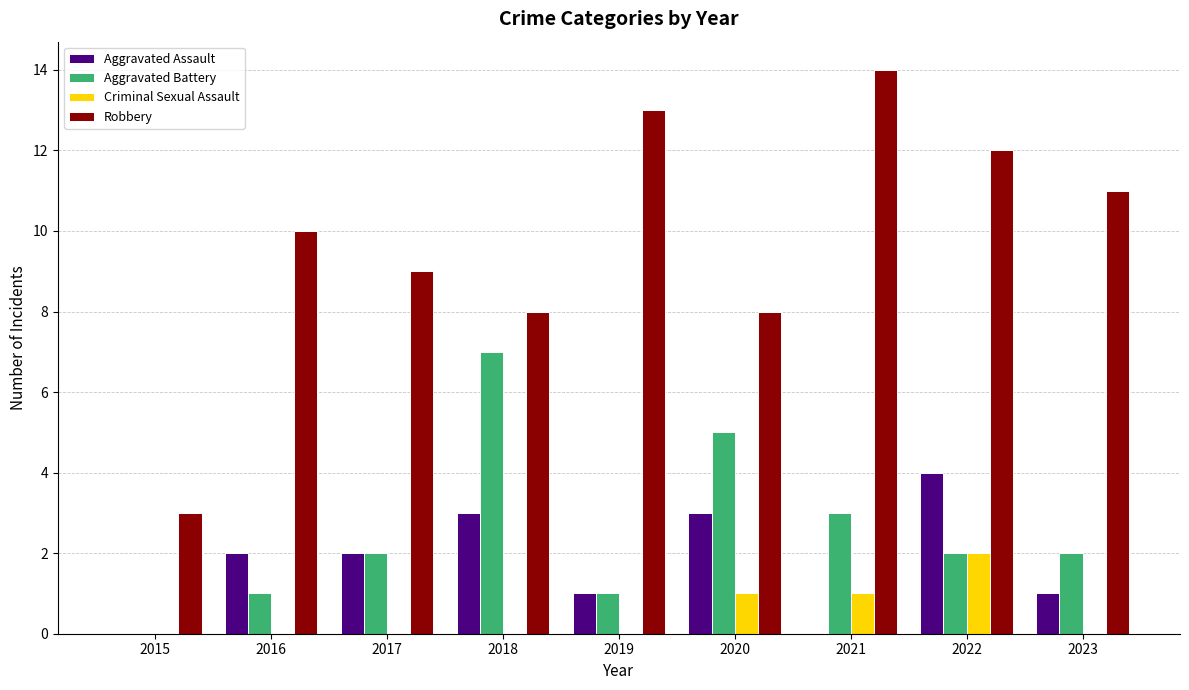

What is the sum of all Robbery values?

88